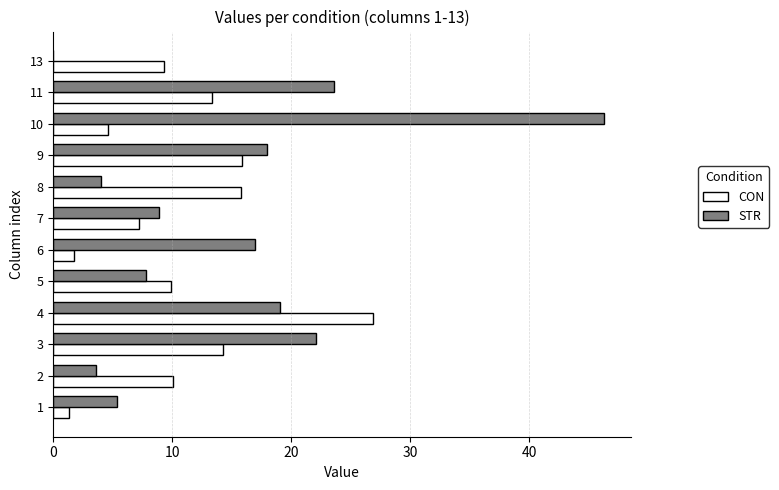

Which category has the highest value in the STR series?

10